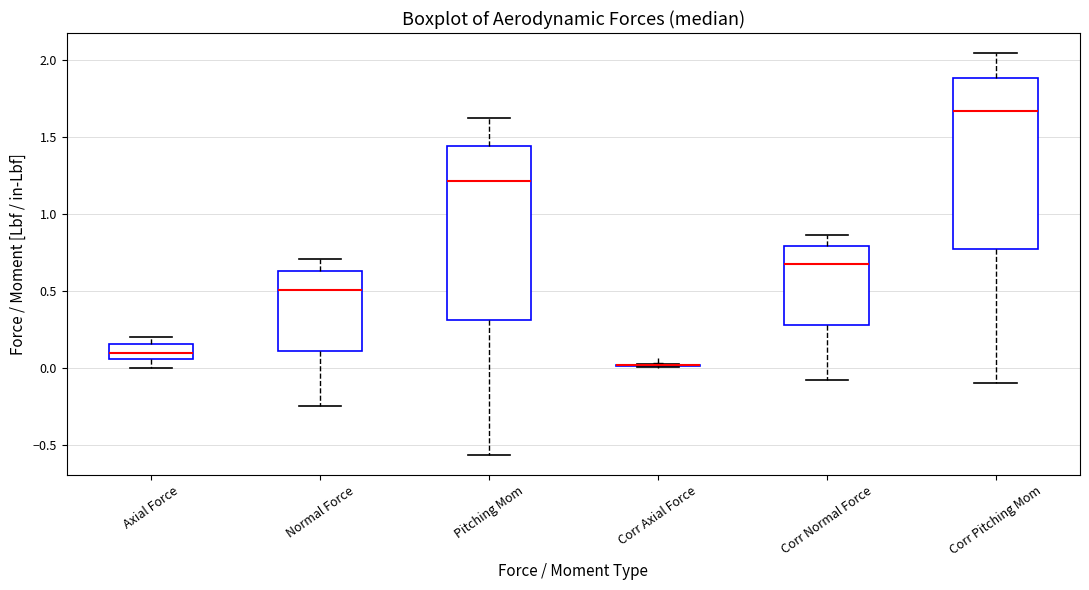

Reading left to right, transcribe this box plot: for each box, give where its median line is, the range the box spans, and where its two whiskers end, as read against the y-axis. The values are not printed on the chart, so give them approximately, as read against the axis.

Axial Force: median 0.10, box 0.05 to 0.15, whiskers 0.00 to 0.20
Normal Force: median 0.50, box 0.10 to 0.65, whiskers -0.25 to 0.70
Pitching Mom: median 1.20, box 0.30 to 1.45, whiskers -0.55 to 1.65
Corr Axial Force: box collapsed to a line at 0.00, whiskers 0.00 to 0.00
Corr Normal Force: median 0.70, box 0.30 to 0.80, whiskers -0.10 to 0.85
Corr Pitching Mom: median 1.65, box 0.75 to 1.90, whiskers -0.10 to 2.05